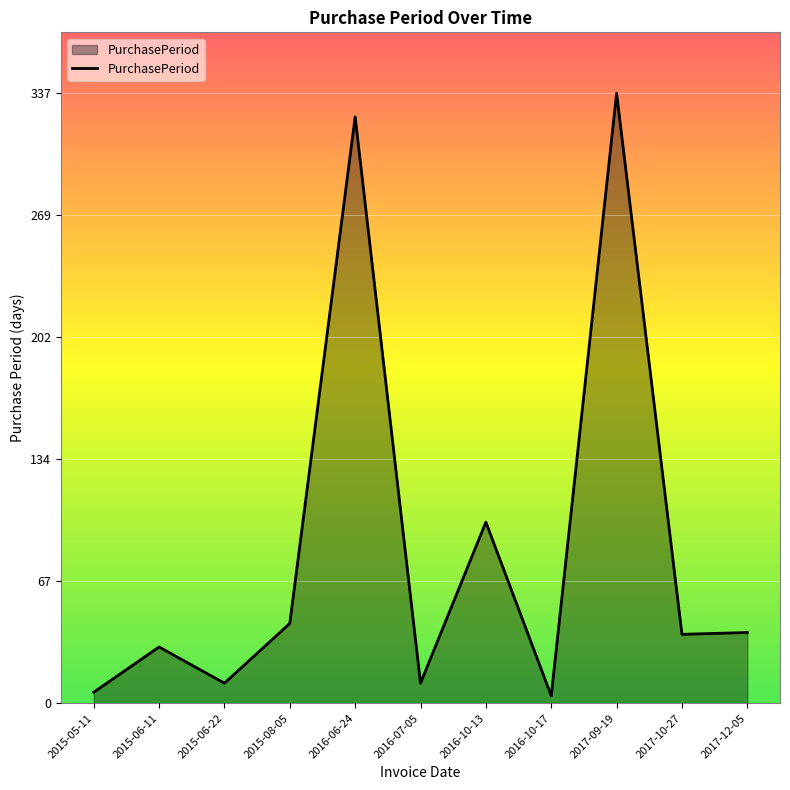

What is the difference between the maximum and minimum values?

333